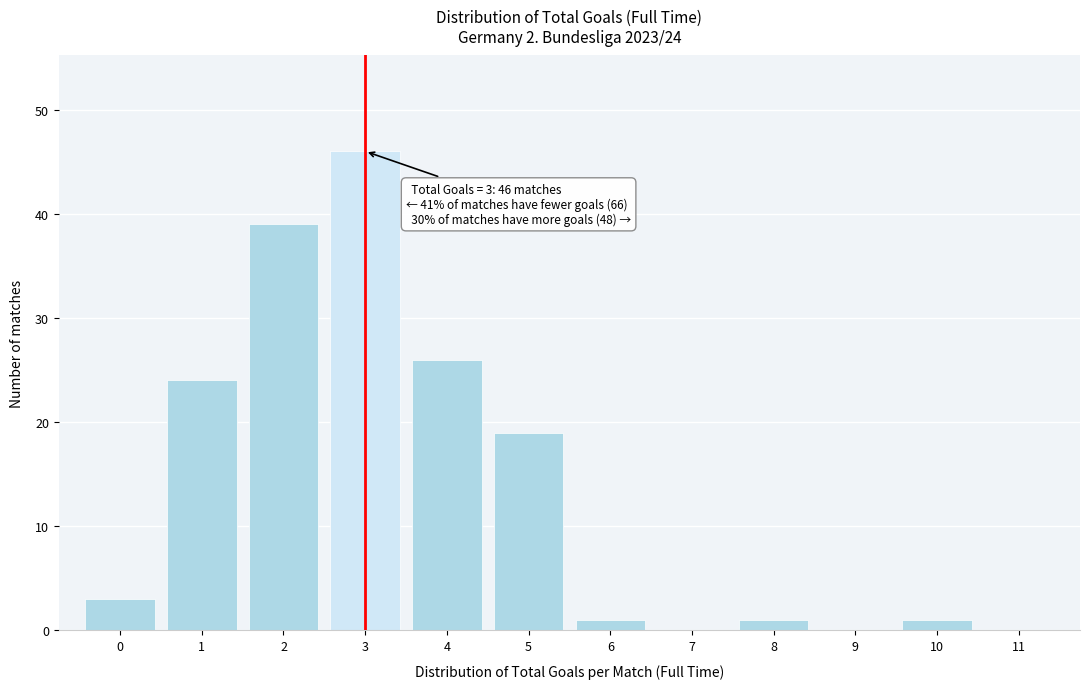

Over which range of the x-axis is the bar tallest?

2.5 to 3.5